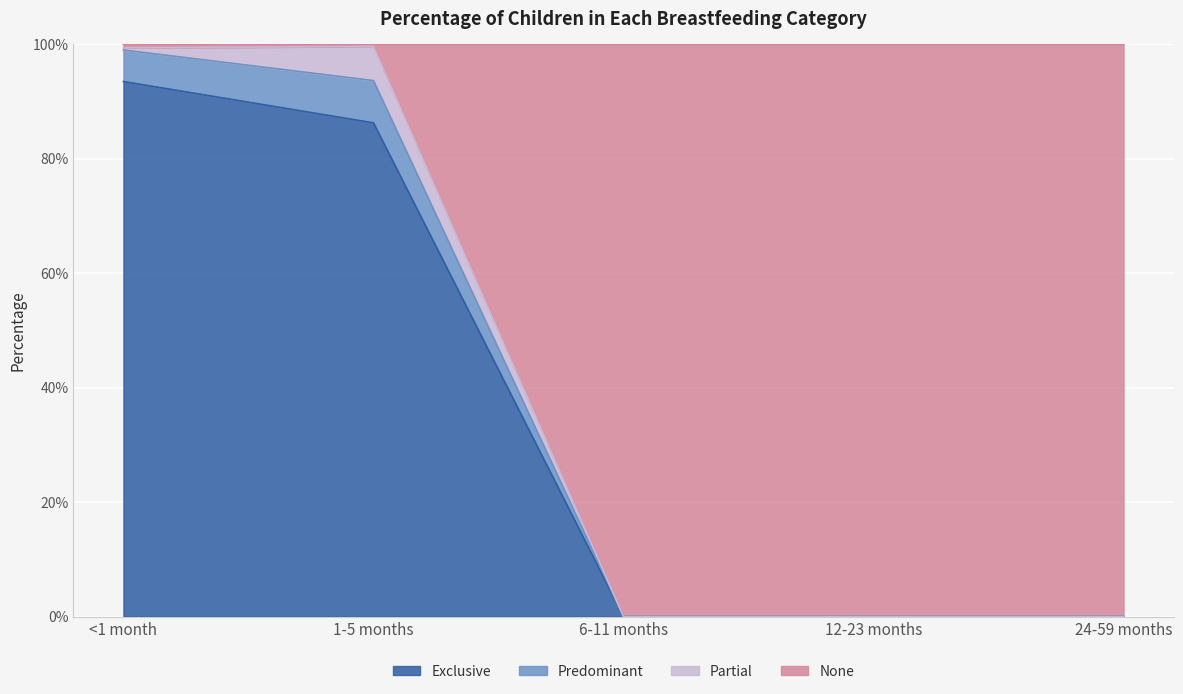

What is the approximate value of None at 1-5 months?

0.9